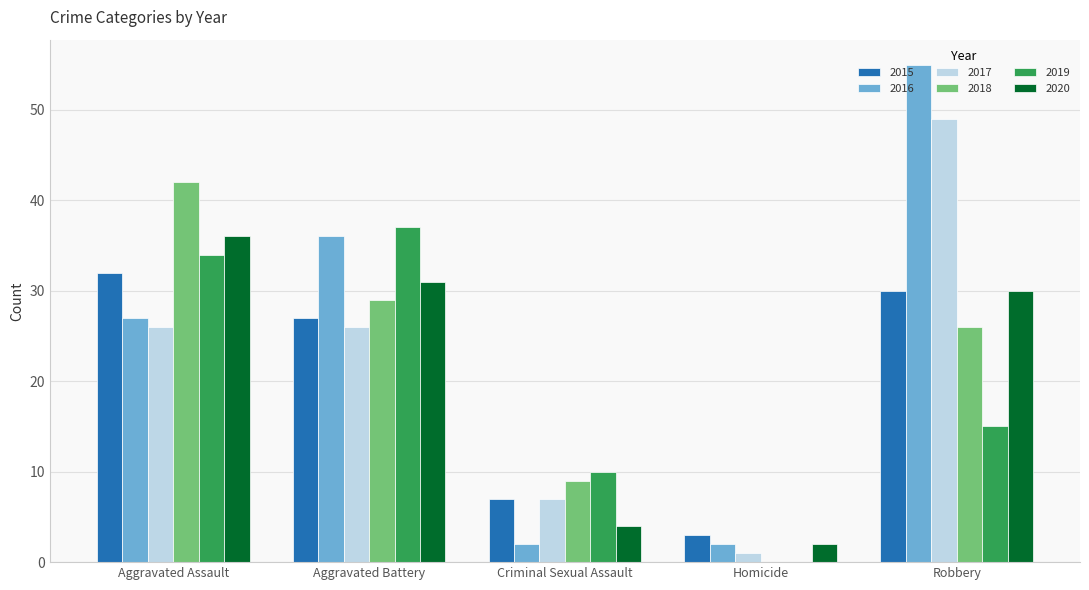

Where is 2016 nearest to the value 28?

Aggravated Assault